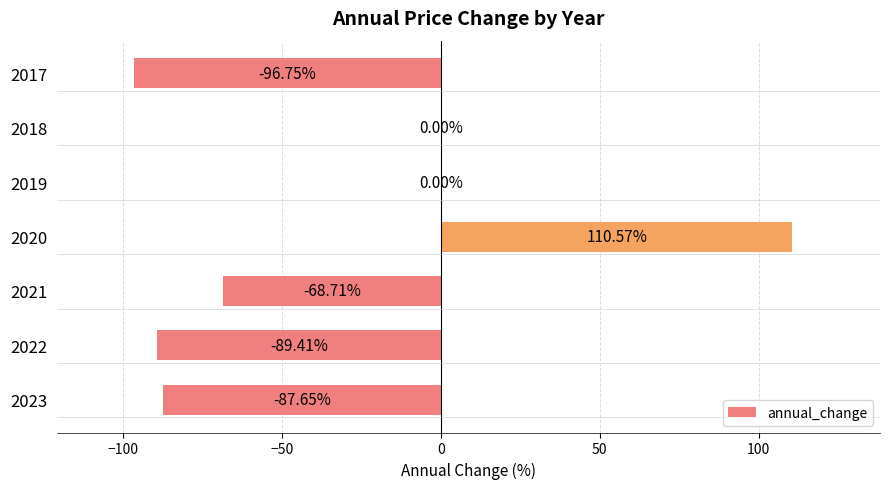

What is the change in value from 2020 to 2019?

-110.6